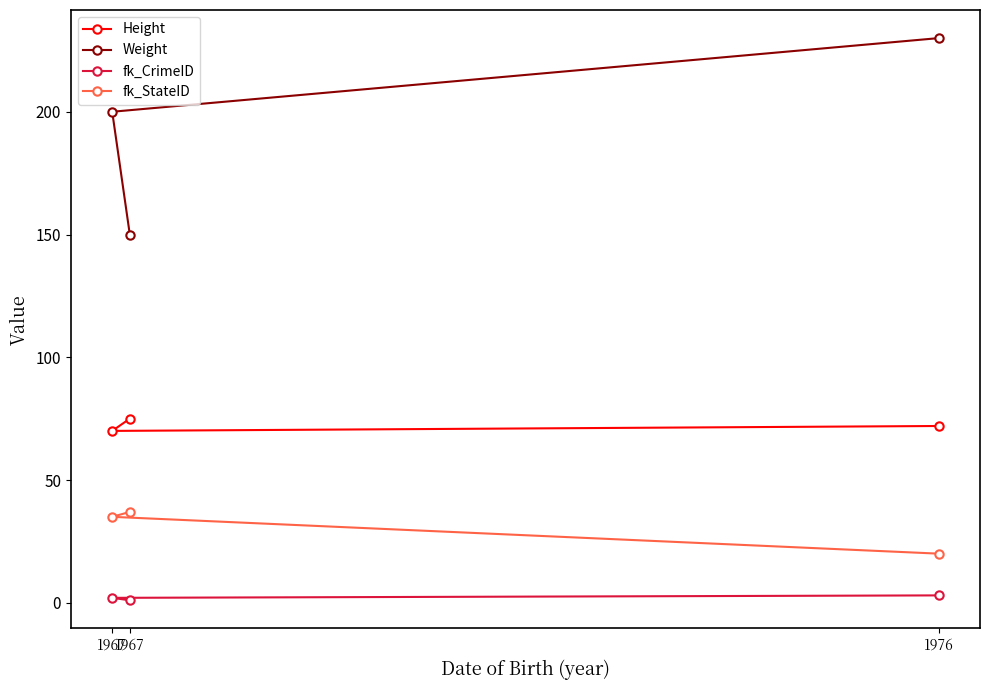

What are all the series names shown in the legend?

Height, Weight, fk_CrimeID, fk_StateID